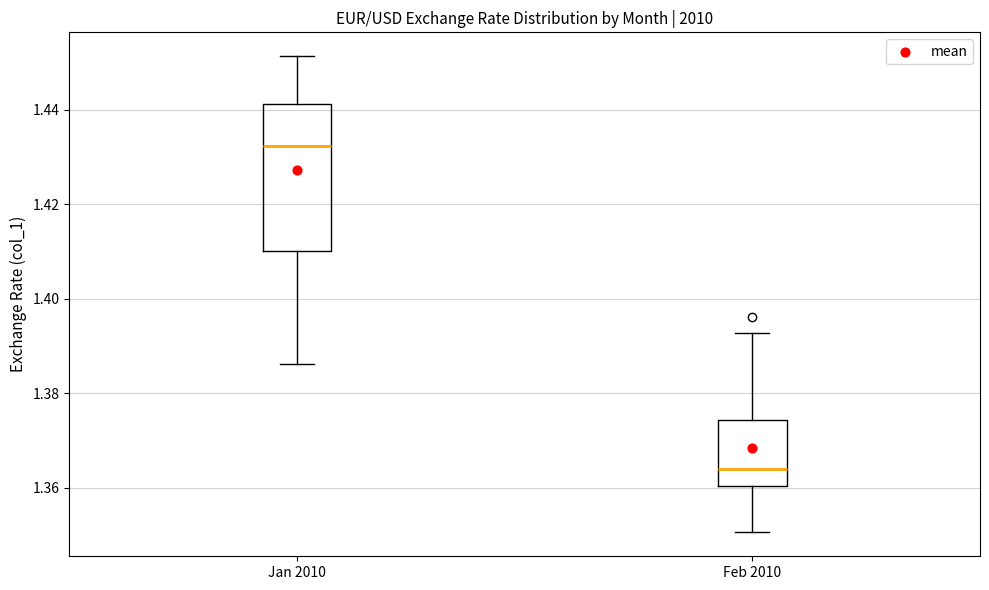

Comparing the boxes themselves (not the whiskers), which one is the tallest?

Jan 2010